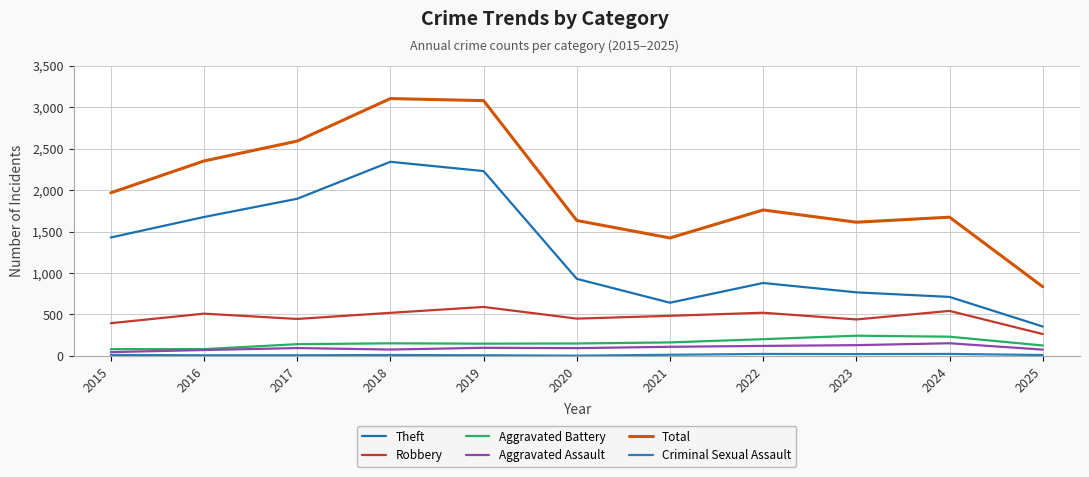

What is the maximum value shown in the chart?

3105